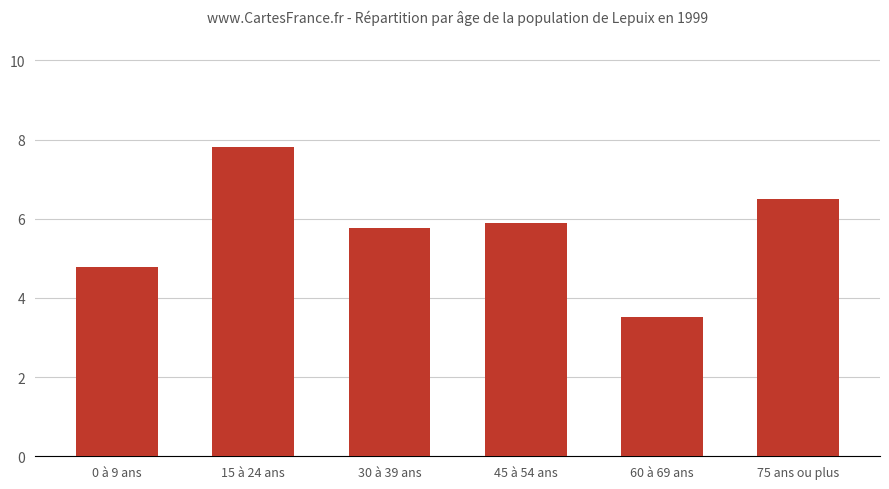

At which label is the value closest to 5?

0 à 9 ans